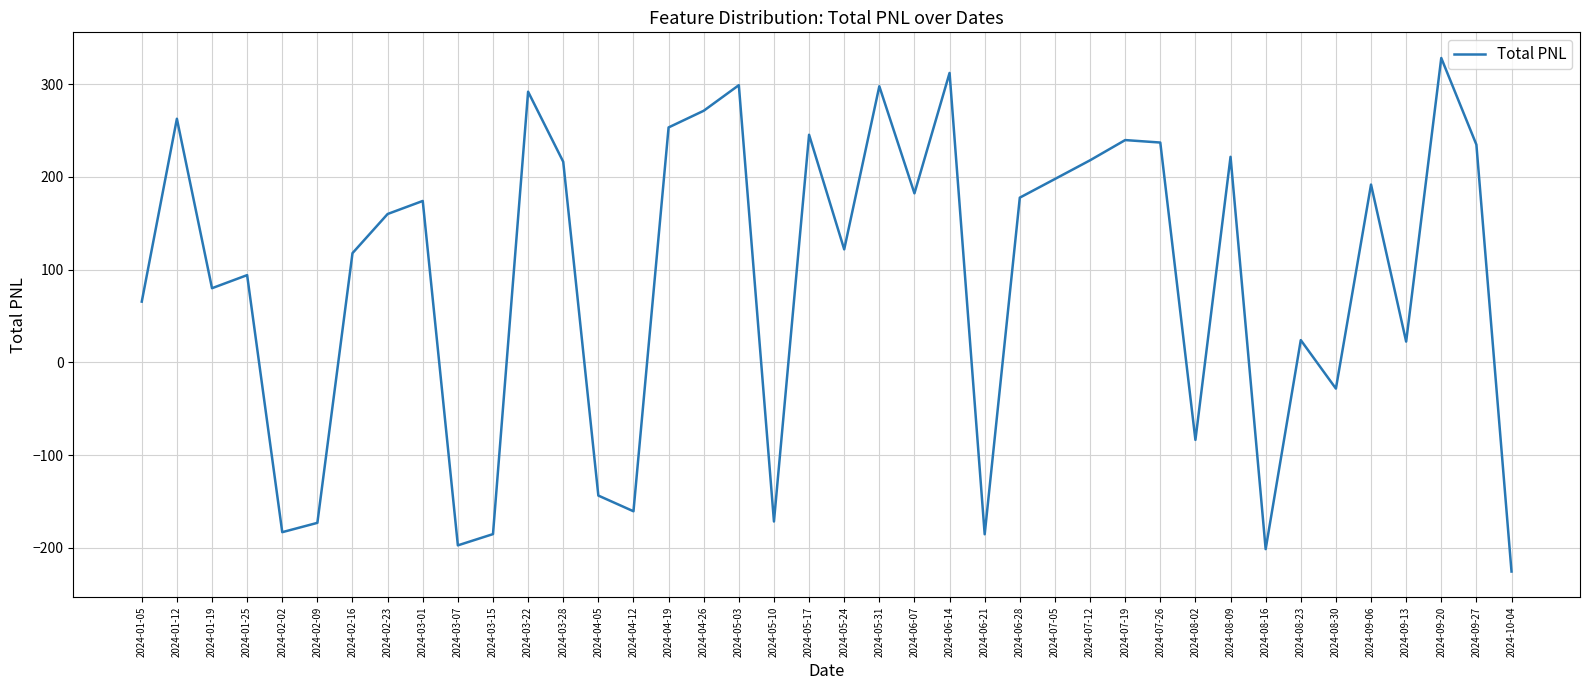

At which category does the chart reach its peak across all series?

2024-09-20